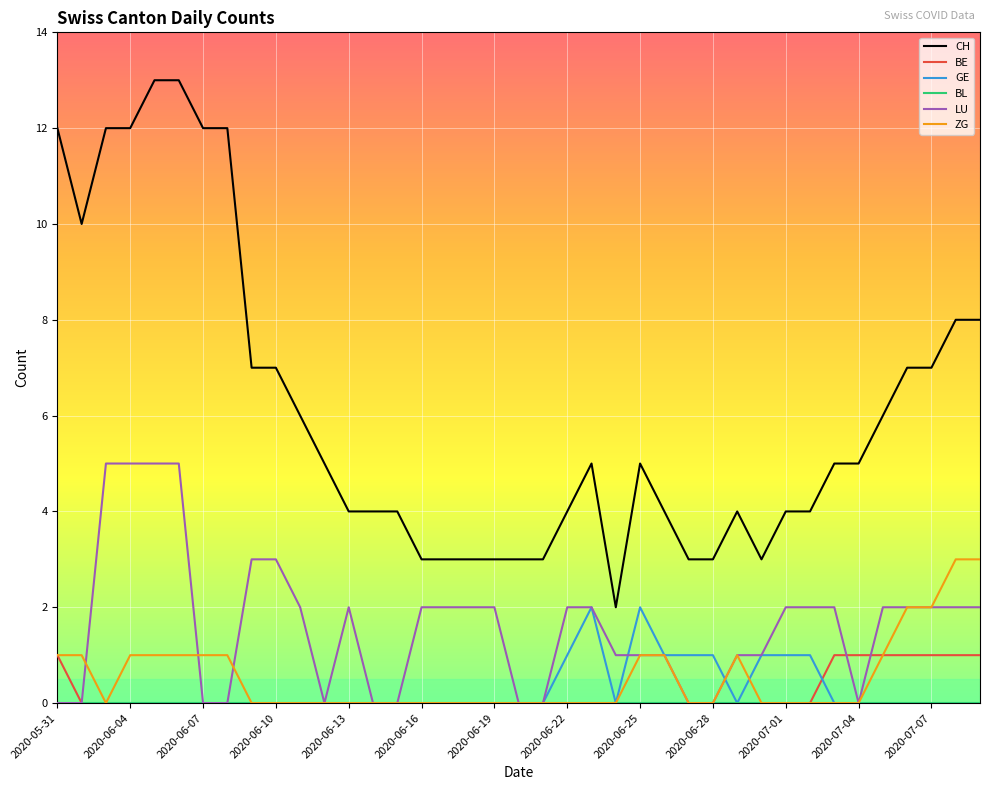

What is the difference between the maximum and minimum values in the CH series?

11